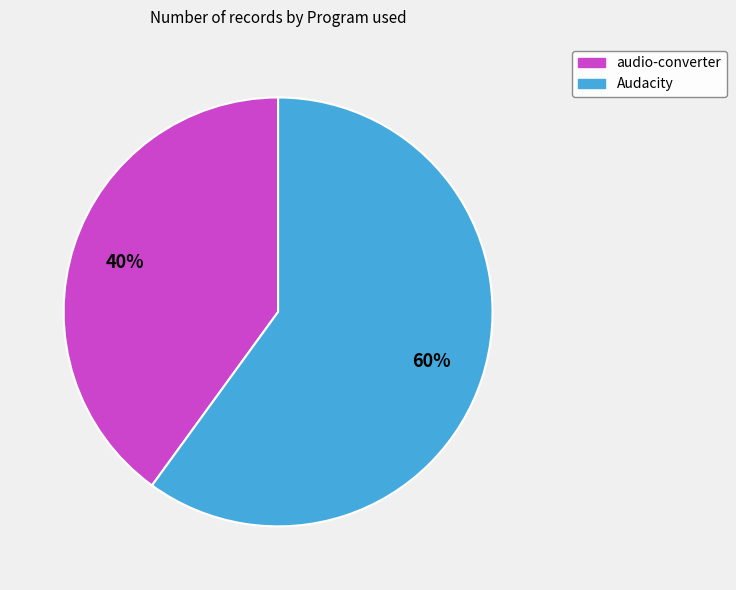

Is there any slice that represents more than half of the pie?

Yes